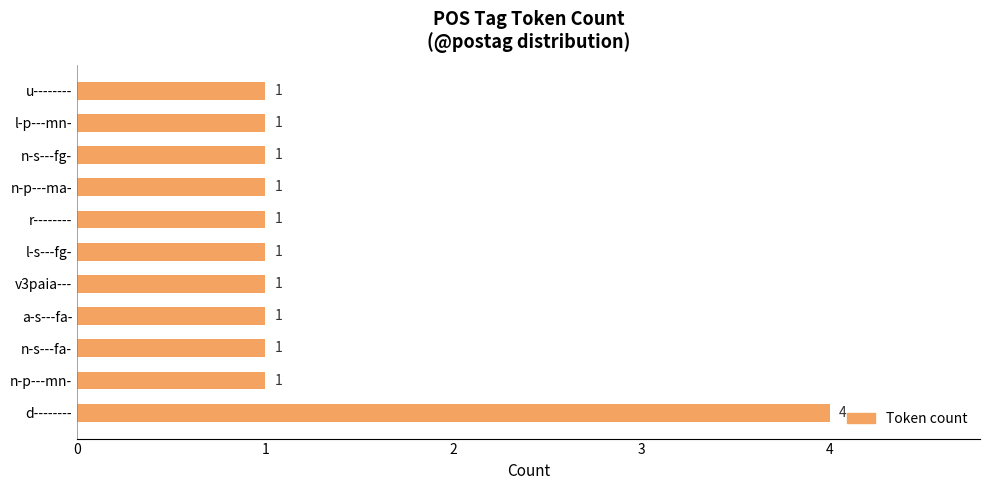

What is the maximum value shown in the chart?

4